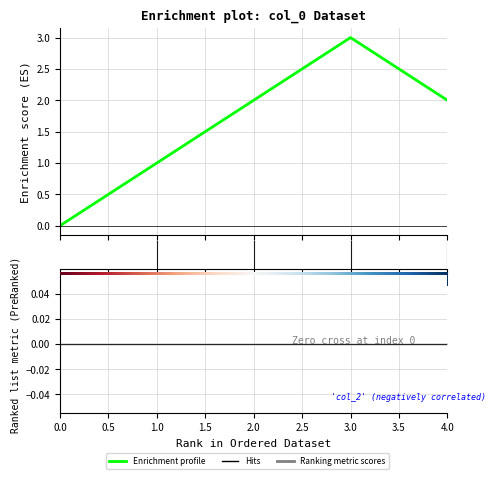

What is the sum of all values?

8